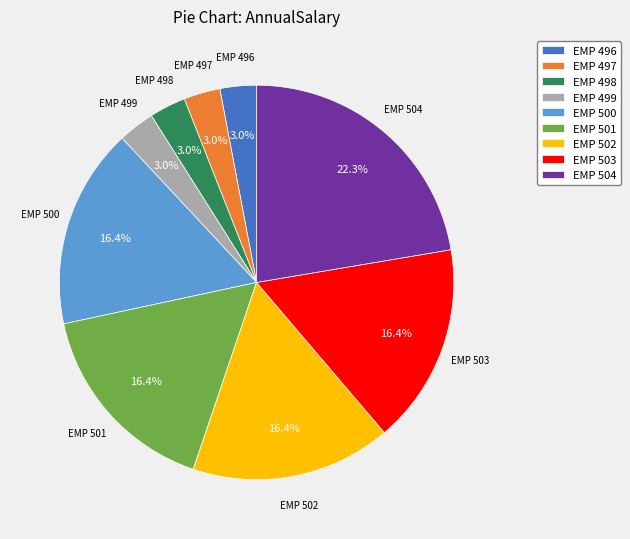

What is the largest slice in the pie chart?

EMP 504